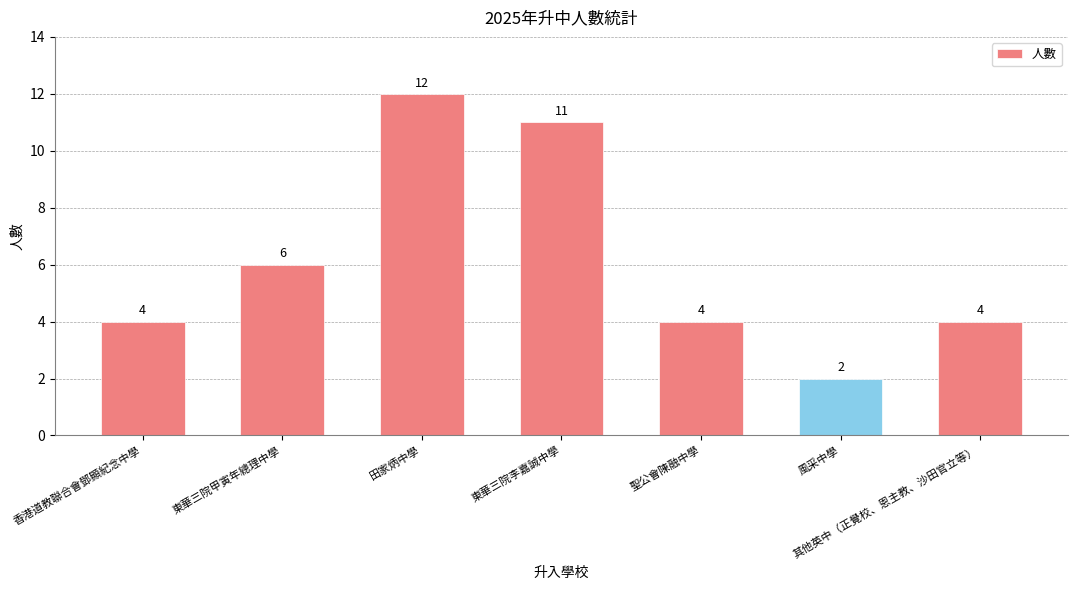

At which label is the value closest to 7?

東華三院甲寅年總理中學